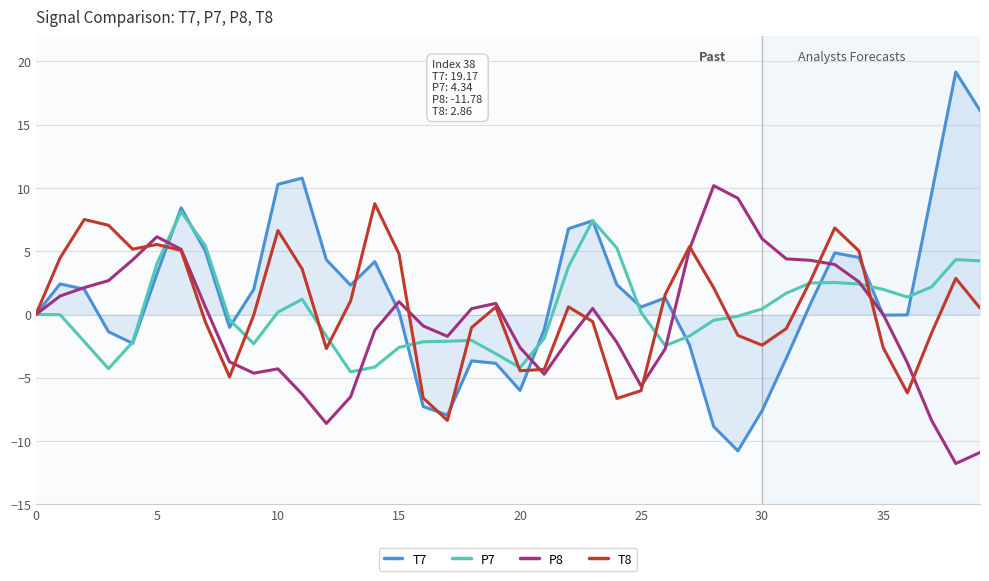

Which series has the widest spread of values?

T7